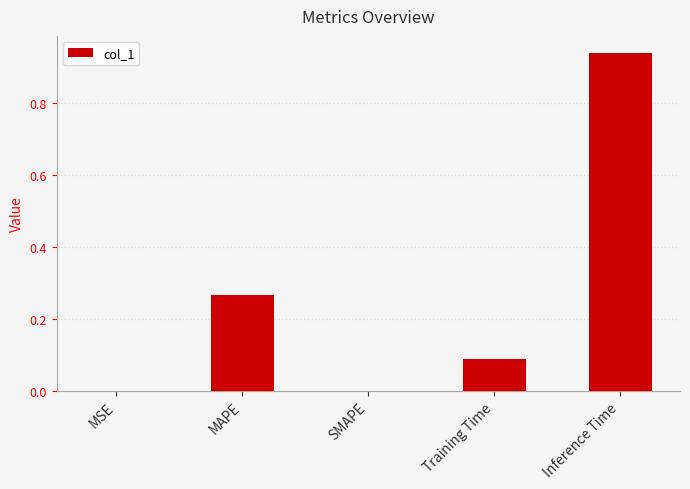

True or false: the data shows 0.0 at MSE.

True